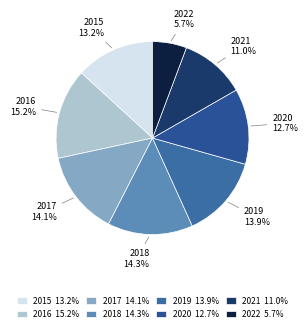

True or false: 2021 accounts for 4% of the total.

False